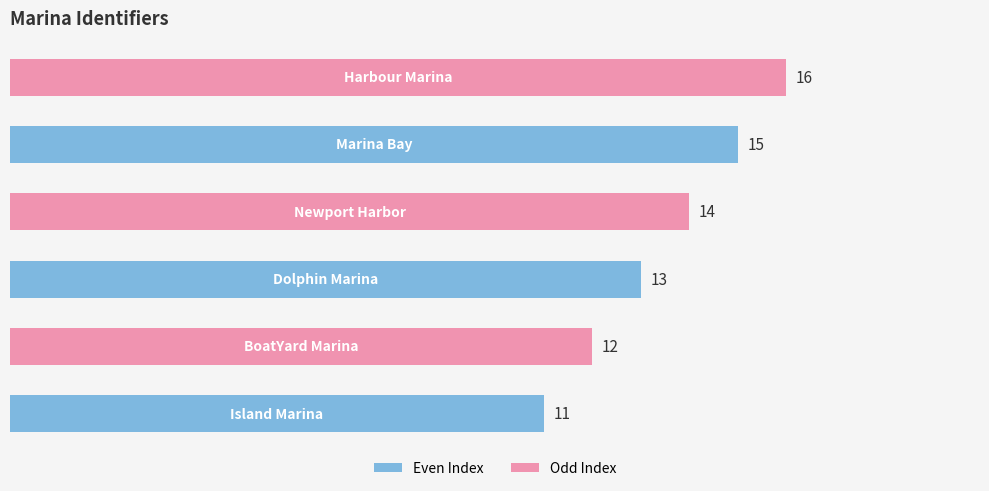

How many categories are shown in the chart?

6